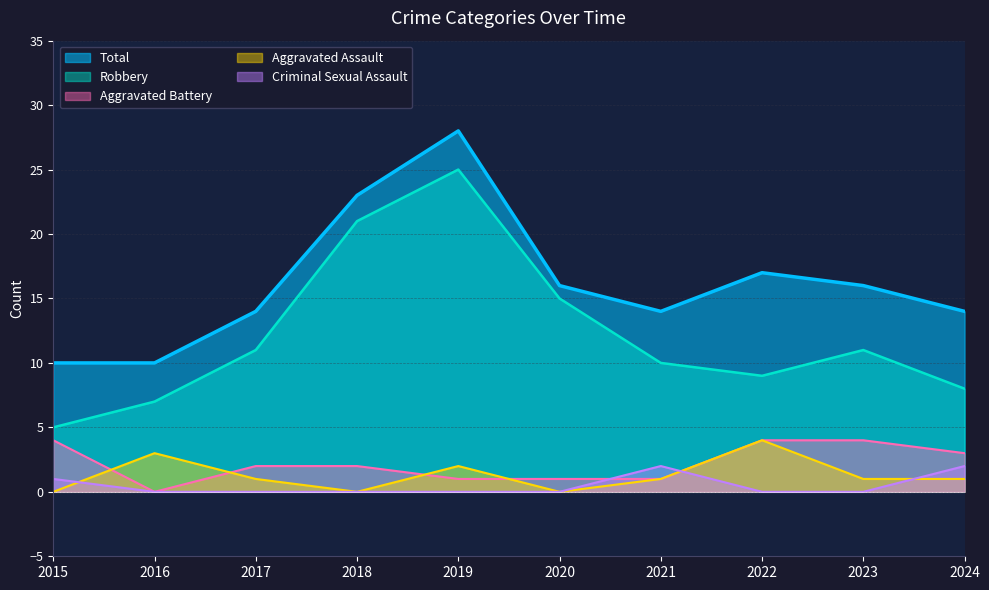

True or false: Aggravated Assault and Robbery intersect in this chart.

False